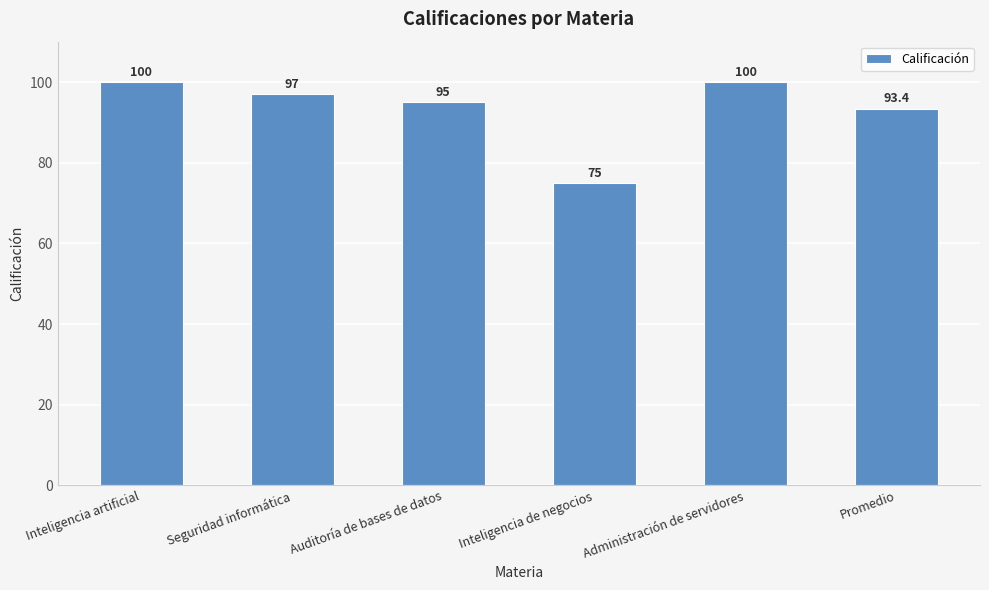

Which category has the lowest value across all series?

Inteligencia de negocios